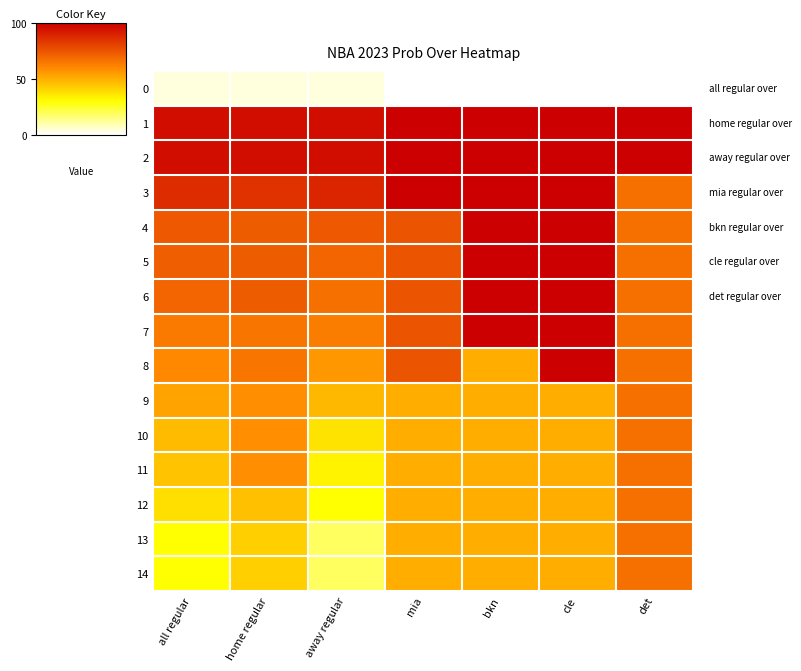

Reading left to right, transcribe all the data shown in this chart.

0: all regular=4	home regular=4	away regular=4	mia=0	bkn=0	cle=0	det=0
1: all regular=96	home regular=96	away regular=96	mia=100	bkn=100	cle=100	det=100
2: all regular=96	home regular=96	away regular=96	mia=100	bkn=100	cle=100	det=100
3: all regular=87	home regular=85	away regular=89	mia=100	bkn=100	cle=100	det=67
4: all regular=74	home regular=73	away regular=74	mia=75	bkn=100	cle=100	det=67
5: all regular=72	home regular=73	away regular=70	mia=75	bkn=100	cle=100	det=67
6: all regular=70	home regular=73	away regular=67	mia=75	bkn=100	cle=100	det=67
7: all regular=64	home regular=65	away regular=63	mia=75	bkn=100	cle=100	det=67
8: all regular=60	home regular=65	away regular=56	mia=75	bkn=50	cle=100	det=67
9: all regular=53	home regular=58	away regular=48	mia=50	bkn=50	cle=50	det=67
10: all regular=47	home regular=58	away regular=37	mia=50	bkn=50	cle=50	det=67
11: all regular=45	home regular=58	away regular=33	mia=50	bkn=50	cle=50	det=67
12: all regular=38	home regular=46	away regular=30	mia=50	bkn=50	cle=50	det=67
13: all regular=30	home regular=42	away regular=19	mia=50	bkn=50	cle=50	det=67
14: all regular=30	home regular=42	away regular=19	mia=50	bkn=50	cle=50	det=67